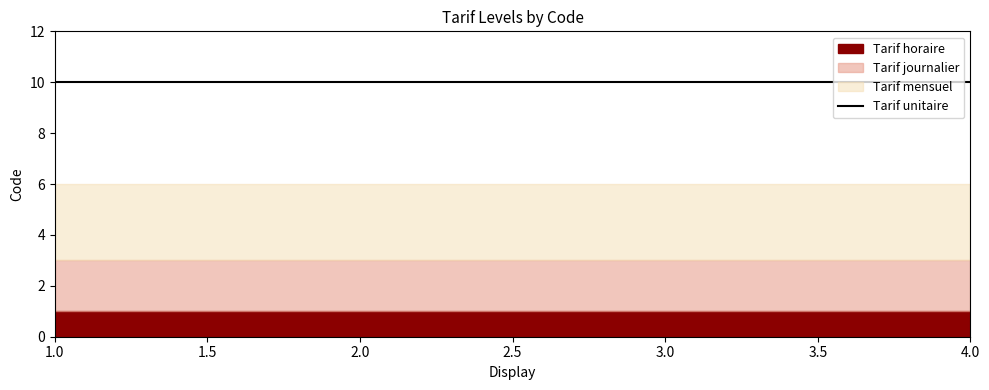

True or false: Tarif journalier and Tarif horaire intersect in this chart.

False